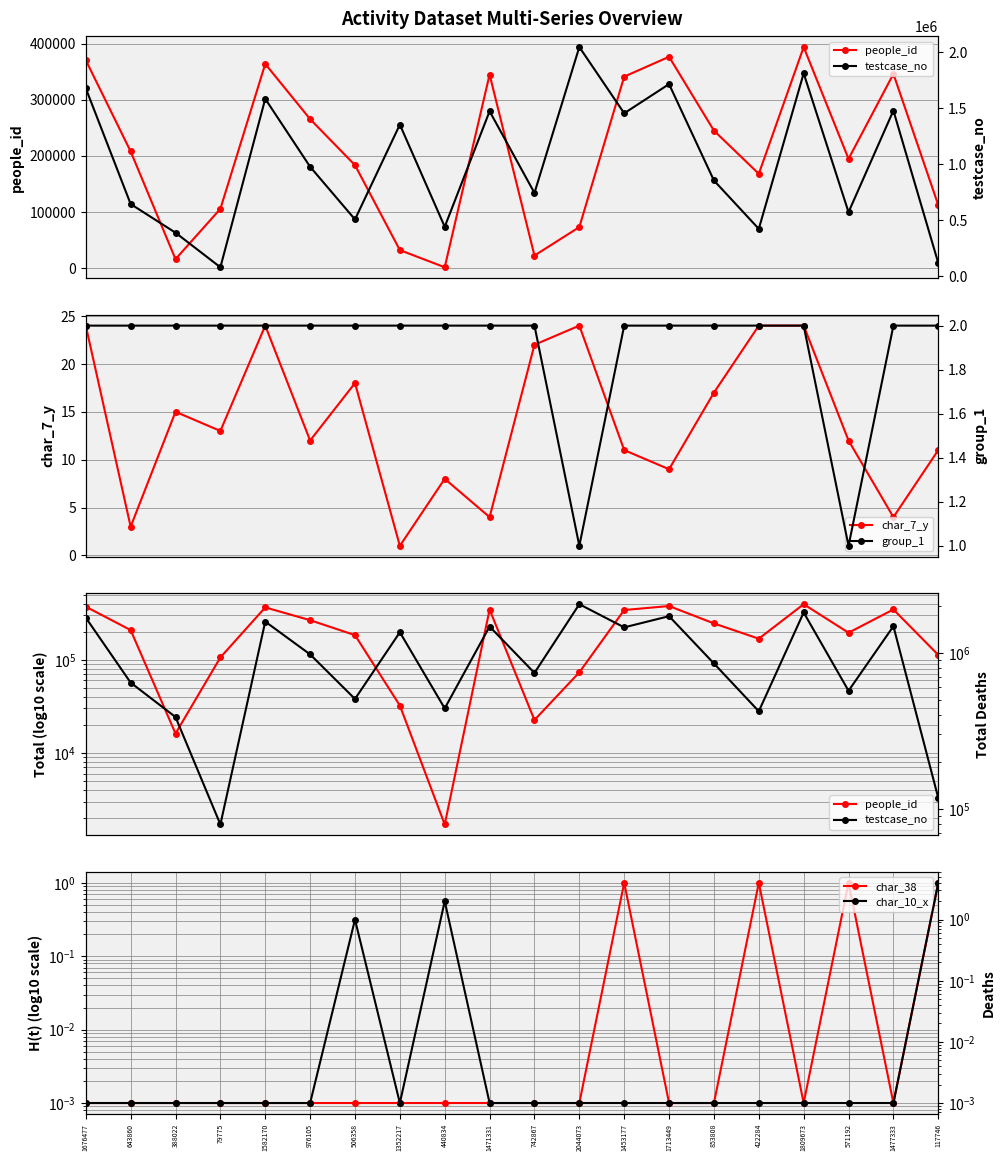

True or false: group_1 has more than 0 interior local peaks.

False